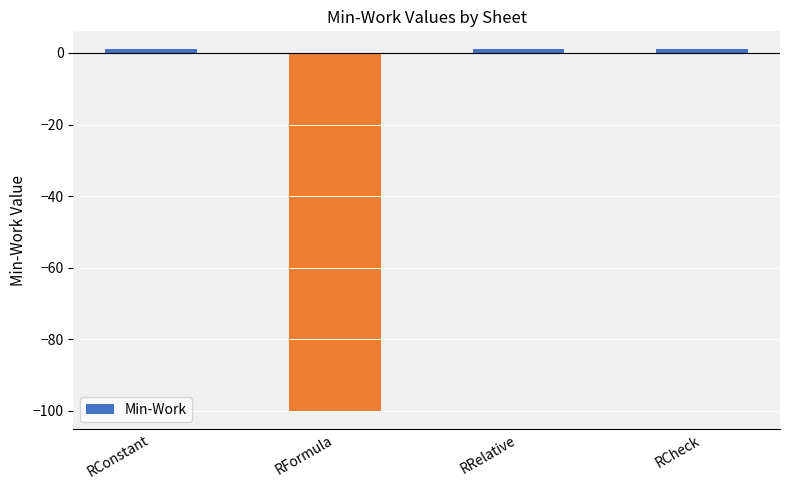

What is the difference between the values at RRelative and RFormula?

101